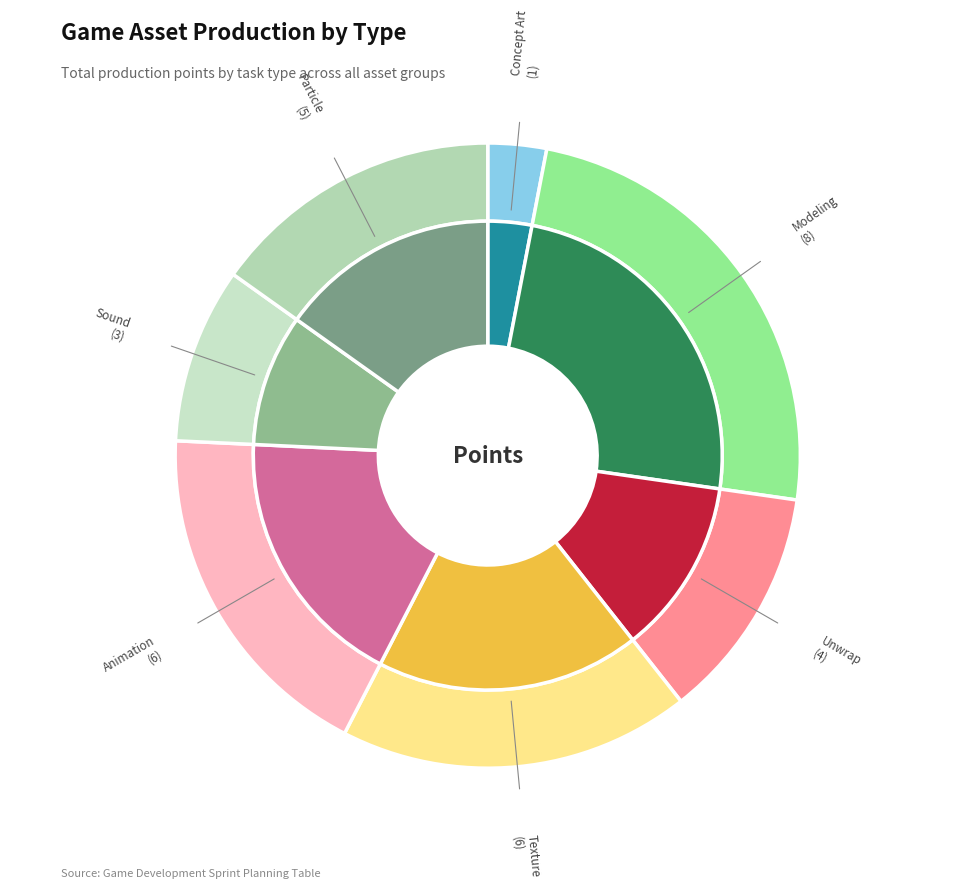

Is it true that Concept Art is 9% of the pie?

False